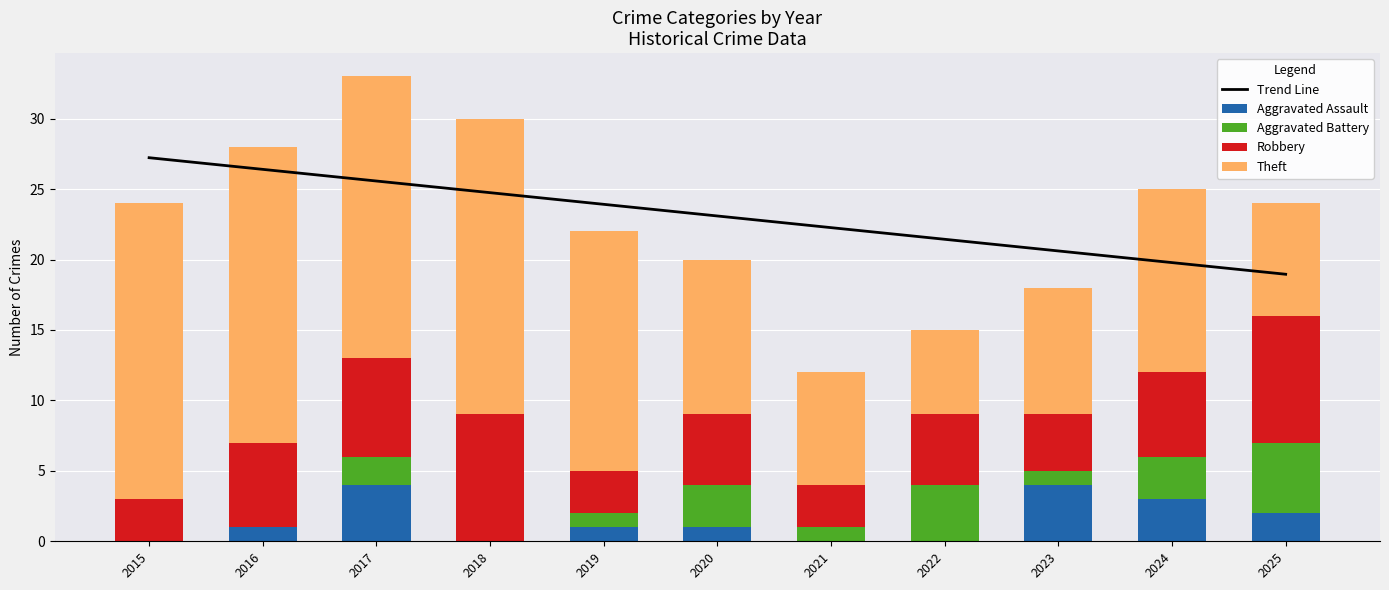

Reading left to right, extract all data points from this chart.

Trend Line: 27.2	26.4	25.6	24.7	23.9	23.1	22.3	21.4	20.6	19.8	19.0
Aggravated Assault: 0.0	1.0	4.0	0.0	1.0	1.0	0.0	0.0	4.0	3.0	2.0
Aggravated Battery: 0.0	0.0	2.0	0.0	1.0	3.0	1.0	4.0	1.0	3.0	5.0
Robbery: 3.0	6.0	7.0	9.0	3.0	5.0	3.0	5.0	4.0	6.0	9.0
Theft: 21.0	21.0	20.0	21.0	17.0	11.0	8.0	6.0	9.0	13.0	8.0